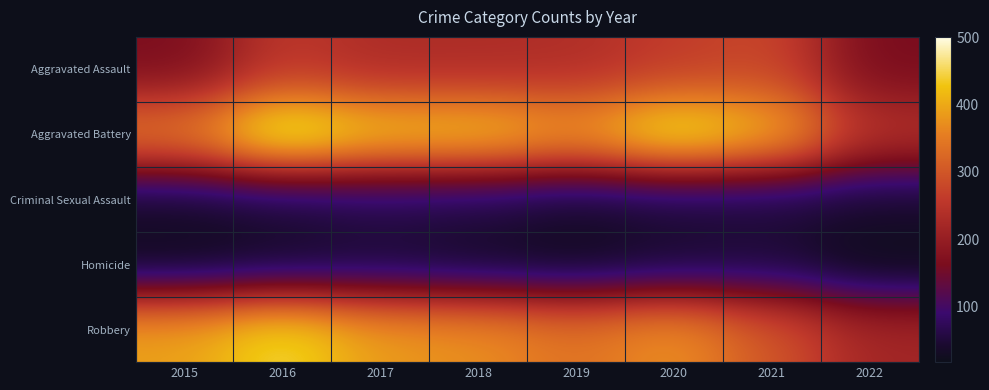

List the series in order of their peak value, lowest first.

Homicide, Criminal Sexual Assault, Aggravated Assault, Robbery, Aggravated Battery